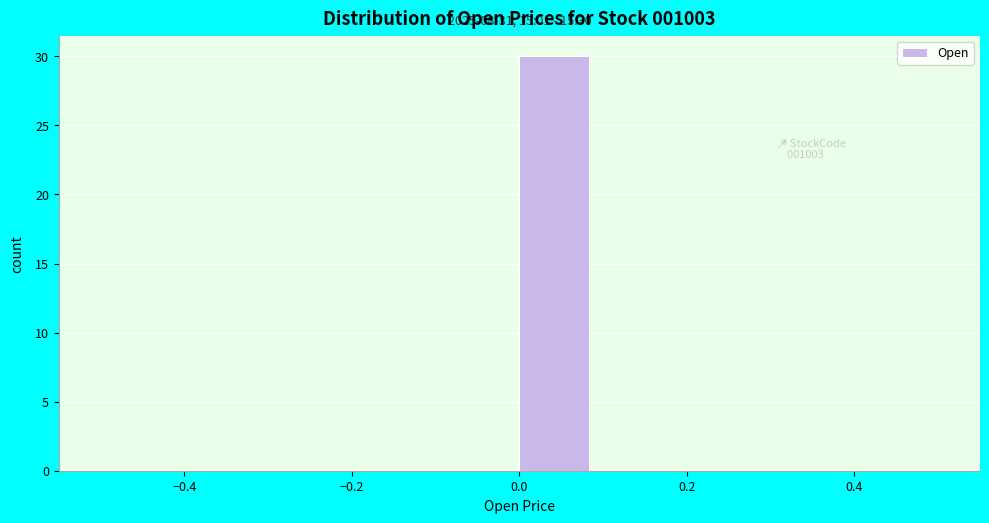

Over which range of the x-axis is the bar tallest?

0.00 to 0.08